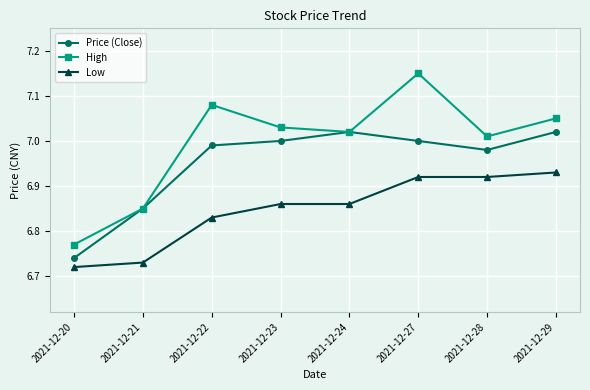

What is the sum of all High values?

56.0